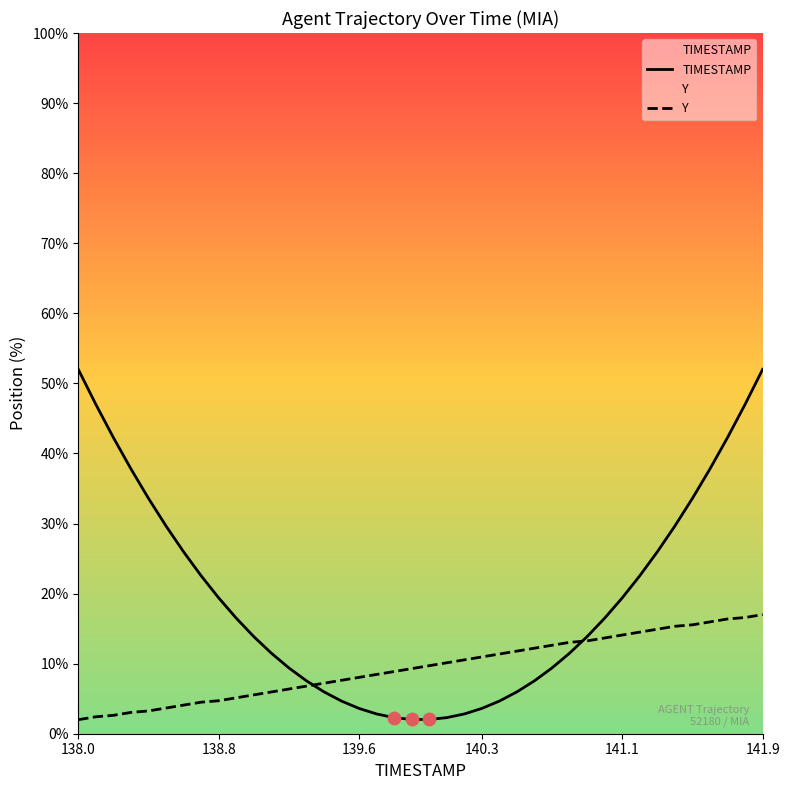

At which category is the sum across all series the highest?

141.9